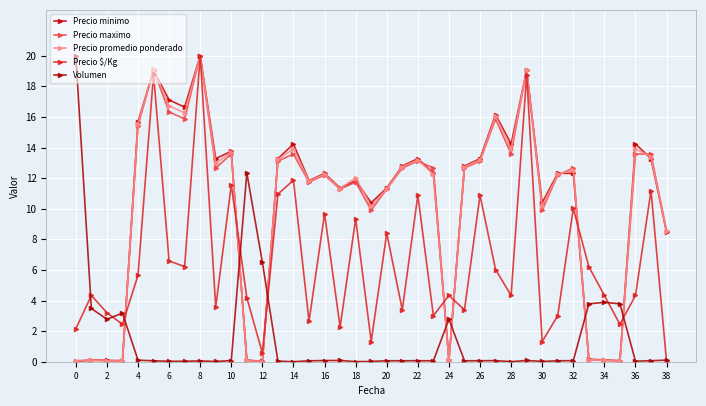

What is the greatest value displayed?

20.0